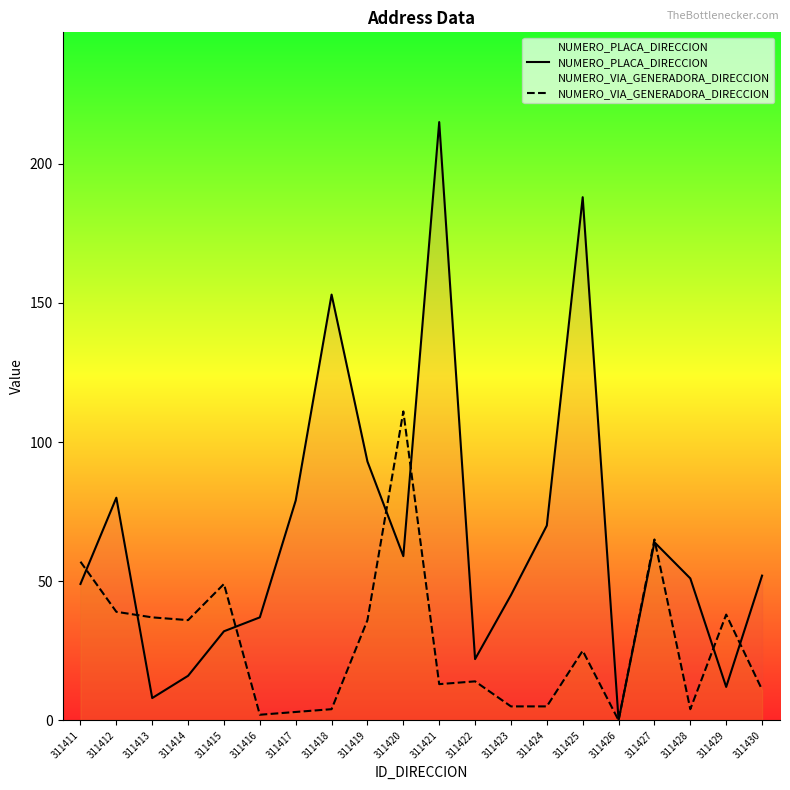

How many intersections are there between NUMERO_VIA_GENERADORA_DIRECCION and NUMERO_PLACA_DIRECCION?

8